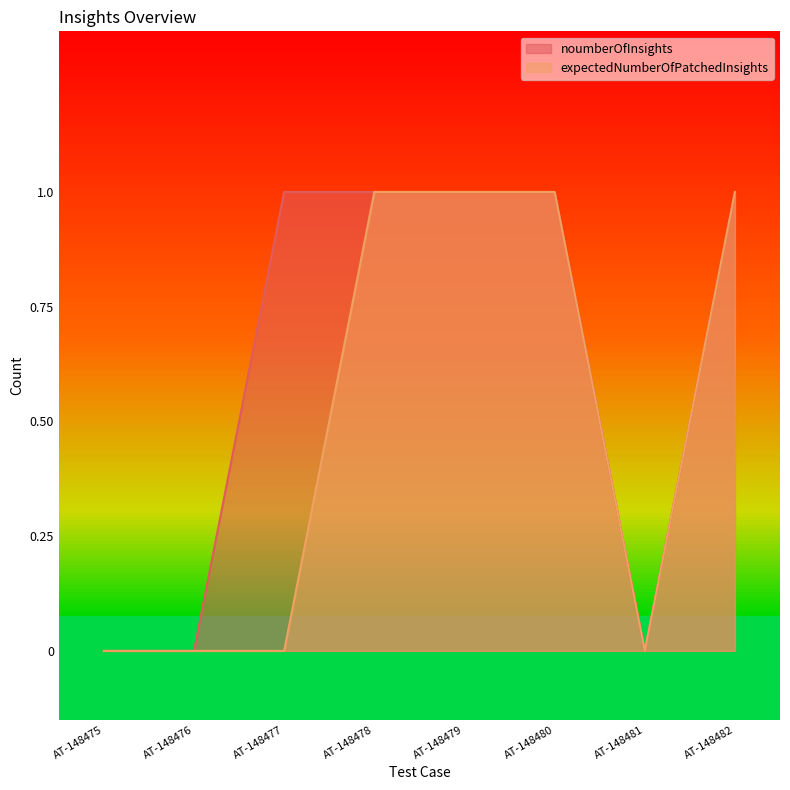

Is the value of expectedNumberOfPatchedInsights at AT-148482 greater than the value of noumberOfInsights at AT-148477?

No